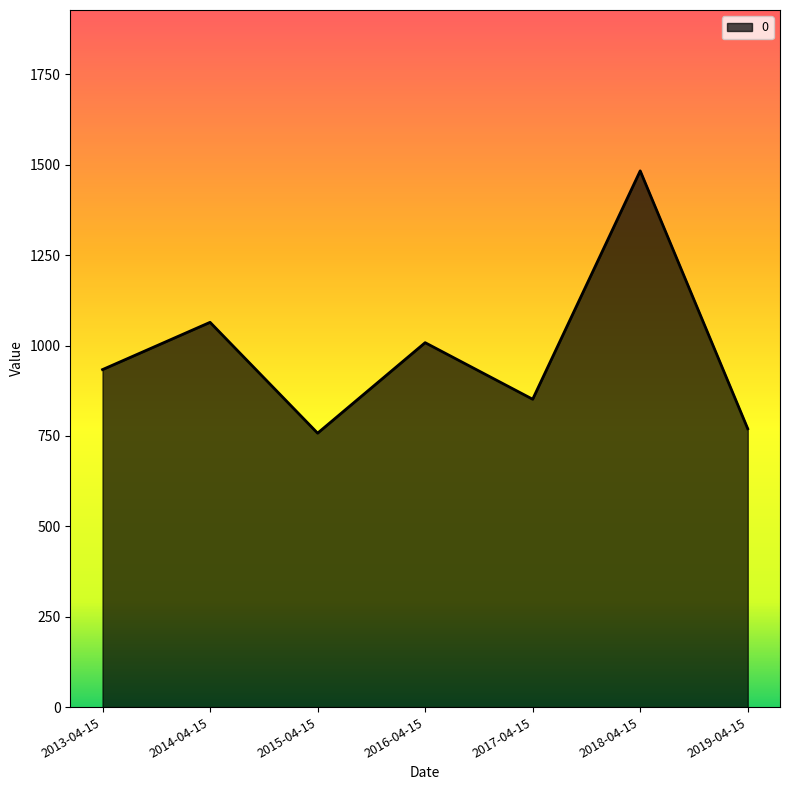

Which category has the highest value across all series?

2018-04-15